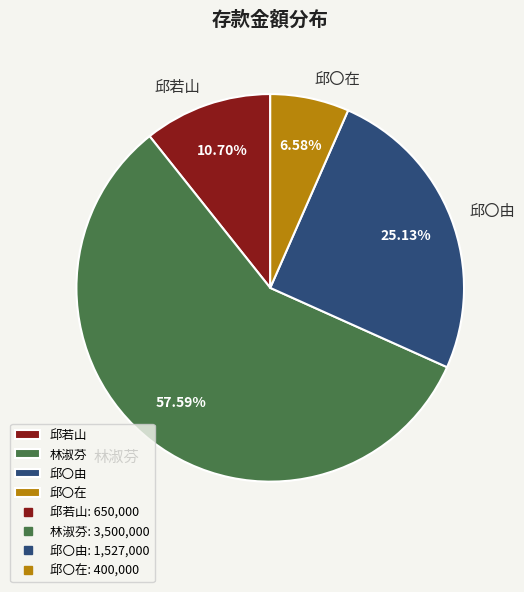

Rank the categories by value from lowest to highest.

邱〇在, 邱若山, 邱〇由, 林淑芬